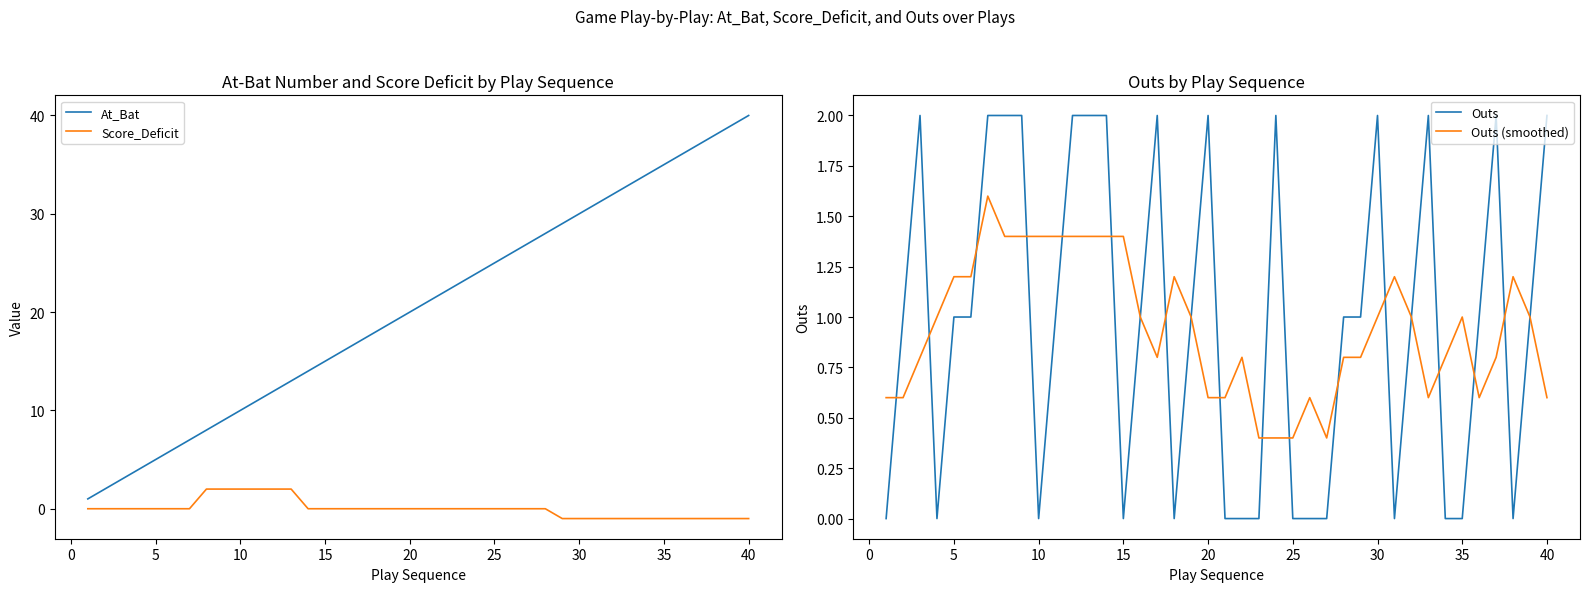

Is it true that Outs equals 2.0 at 40?

True